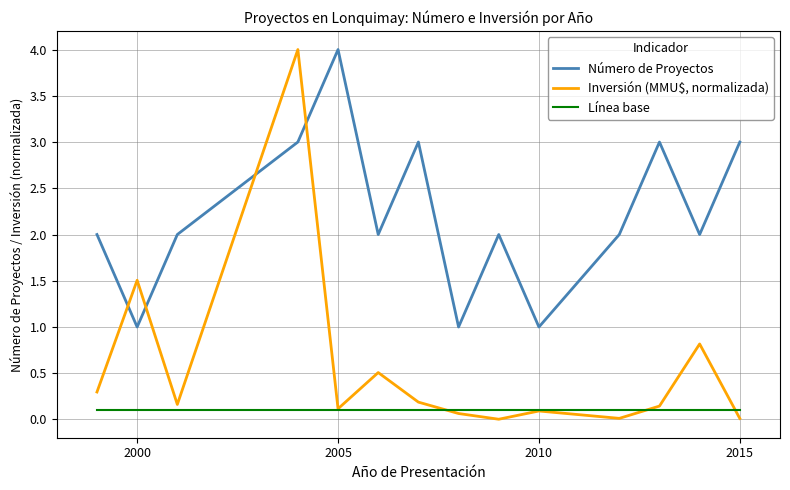

How many lines are shown in the chart?

3